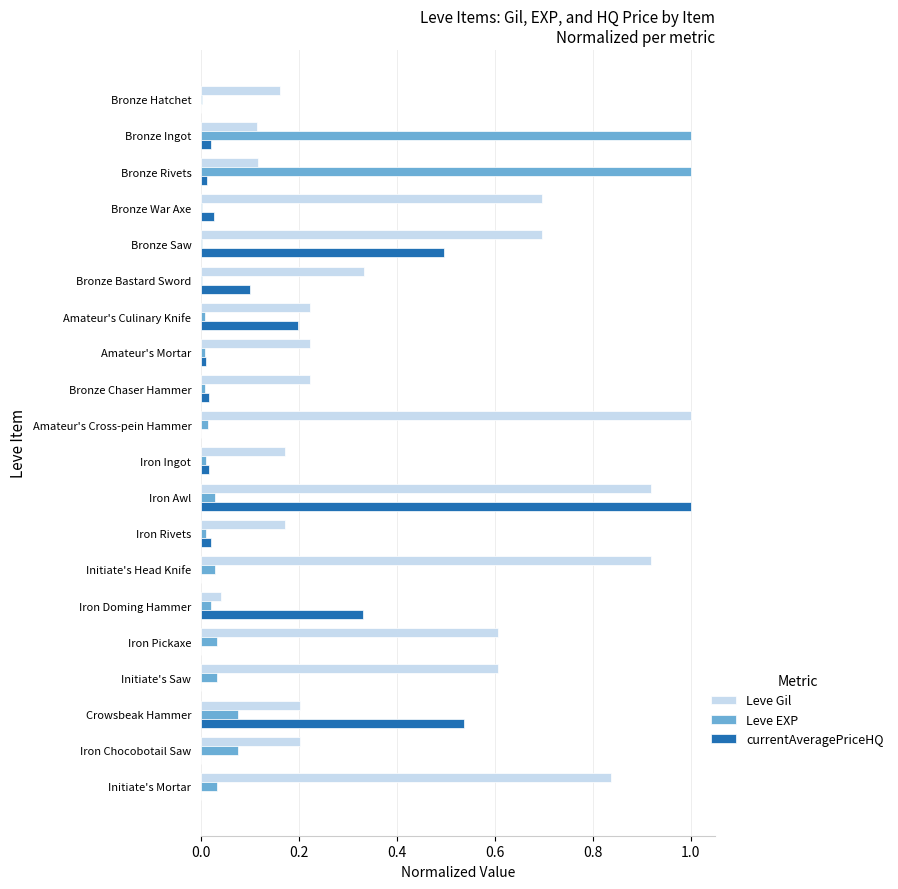

Which series changed the most between Bronze Hatchet and Initiate's Mortar?

Leve Gil